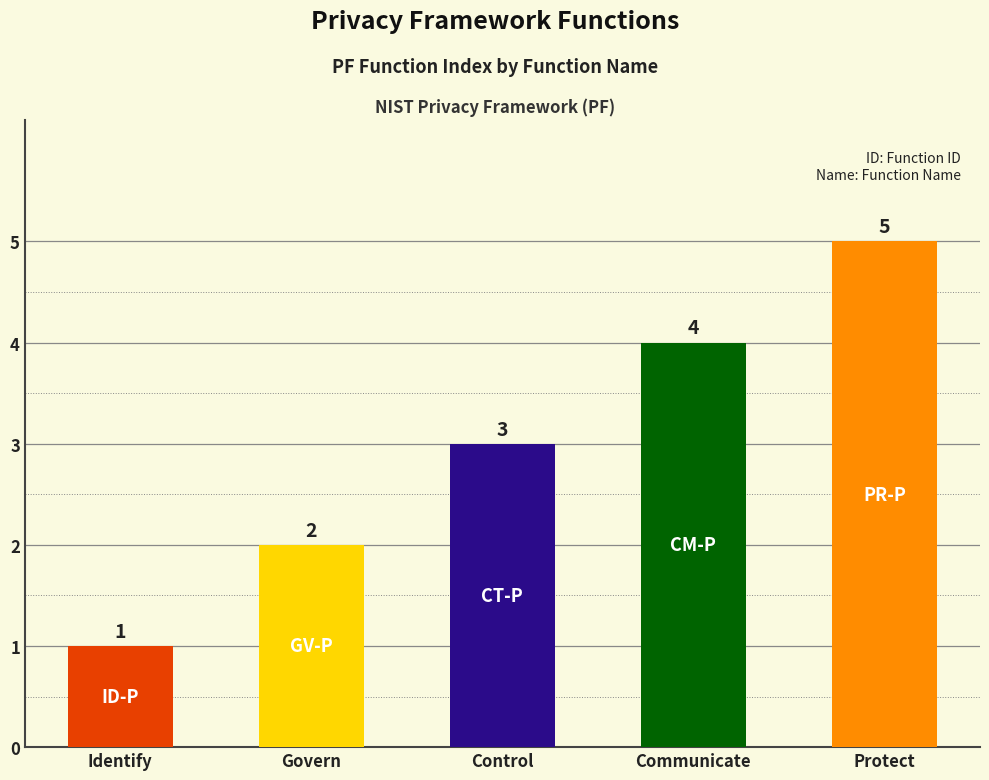

Which has a higher value, Communicate or Identify?

Communicate